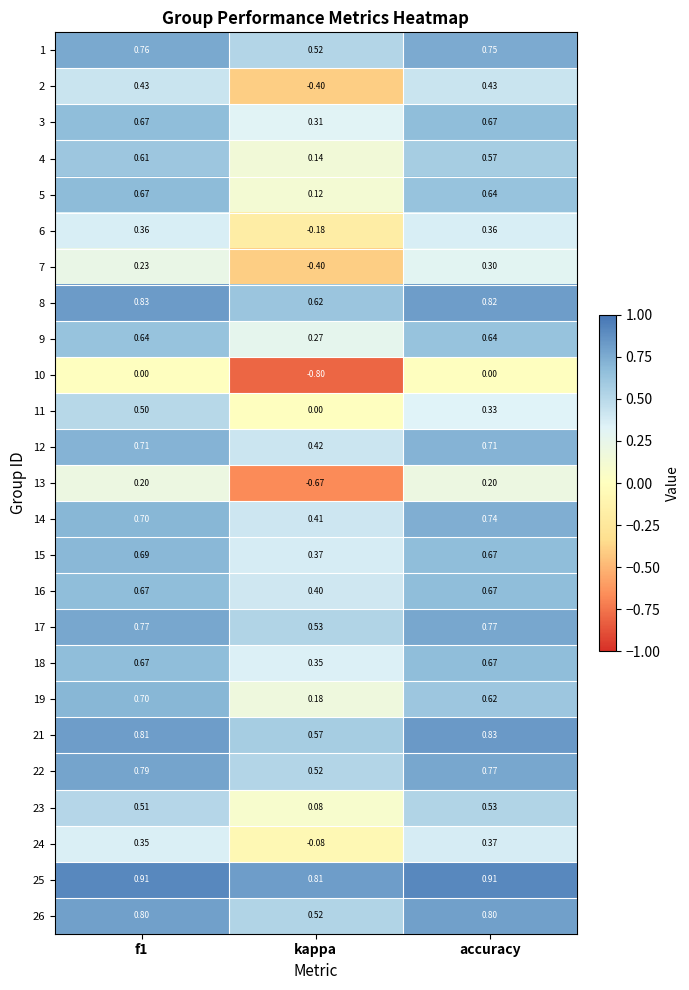

Is the value of 14 at accuracy greater than the value of 25 at accuracy?

No